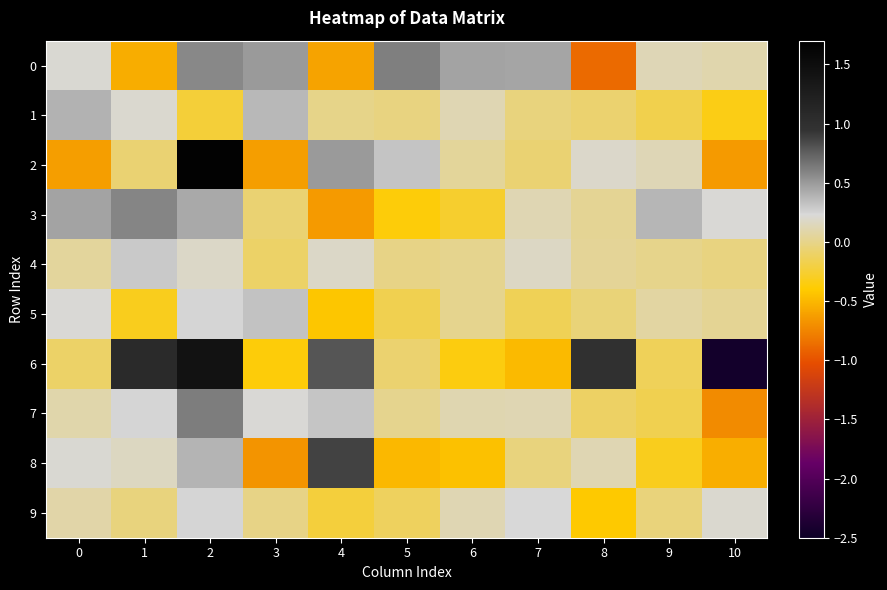

Which series has the widest spread of values?

6